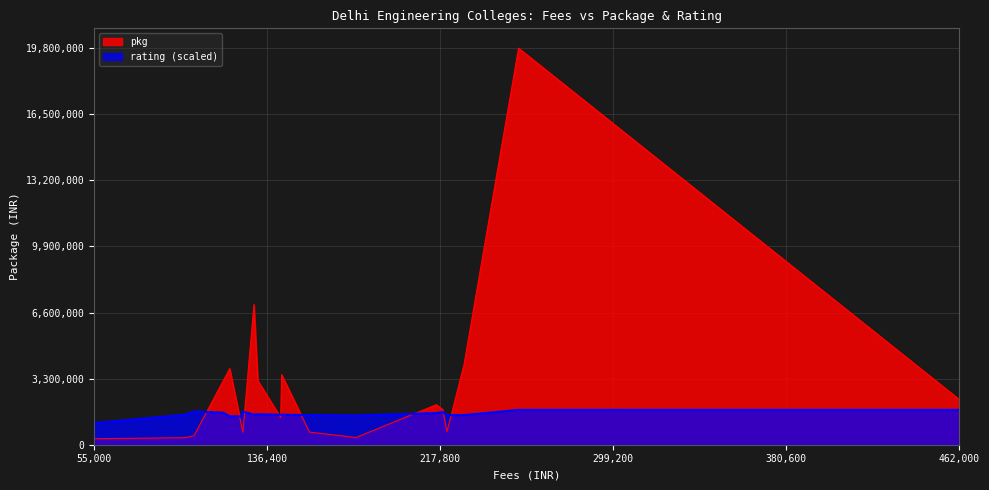

Where does the rating series first go above 1500000?

102000